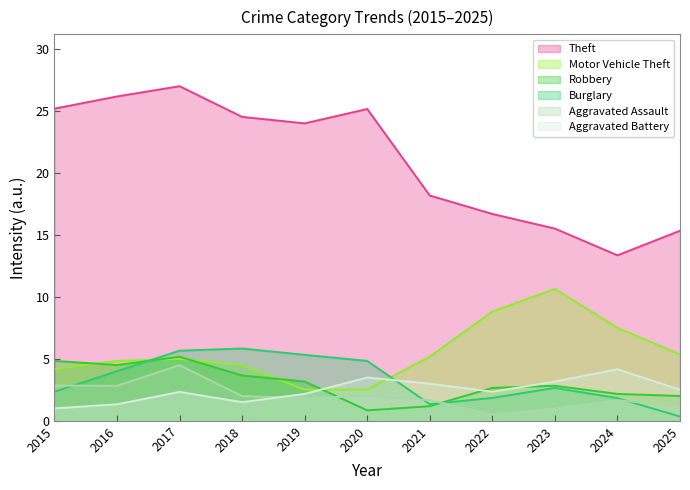

True or false: Aggravated Battery and Robbery cross at least once.

True